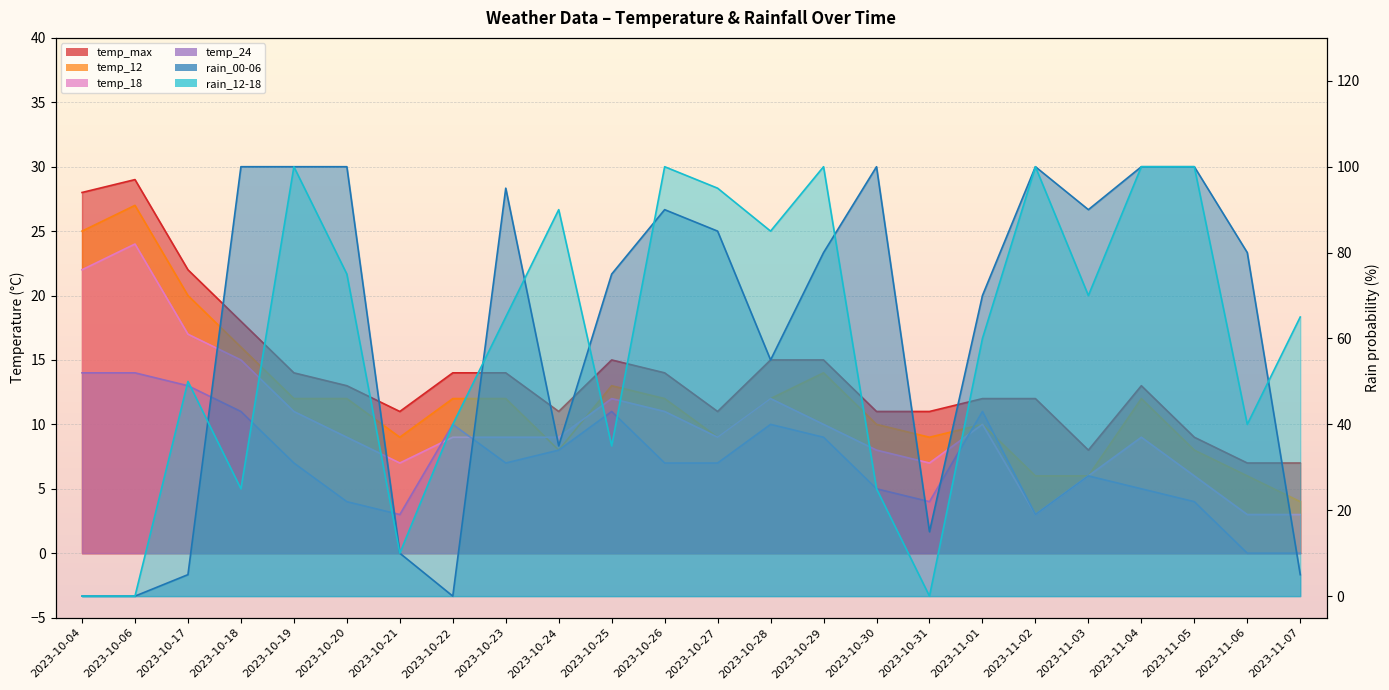

Rank the categories by temp_24 value from highest to lowest.

2023-10-04, 2023-10-06, 2023-10-17, 2023-10-18, 2023-10-25, 2023-11-01, 2023-10-22, 2023-10-28, 2023-10-29, 2023-10-24, 2023-10-19, 2023-10-23, 2023-10-26, 2023-10-27, 2023-11-03, 2023-10-30, 2023-11-04, 2023-10-20, 2023-10-31, 2023-11-05, 2023-10-21, 2023-11-02, 2023-11-06, 2023-11-07